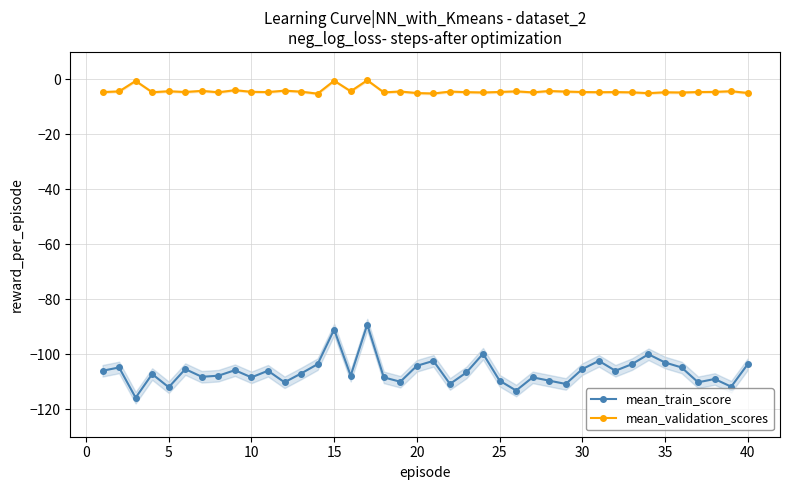

True or false: mean_train_score and mean_validation_scores intersect in this chart.

False